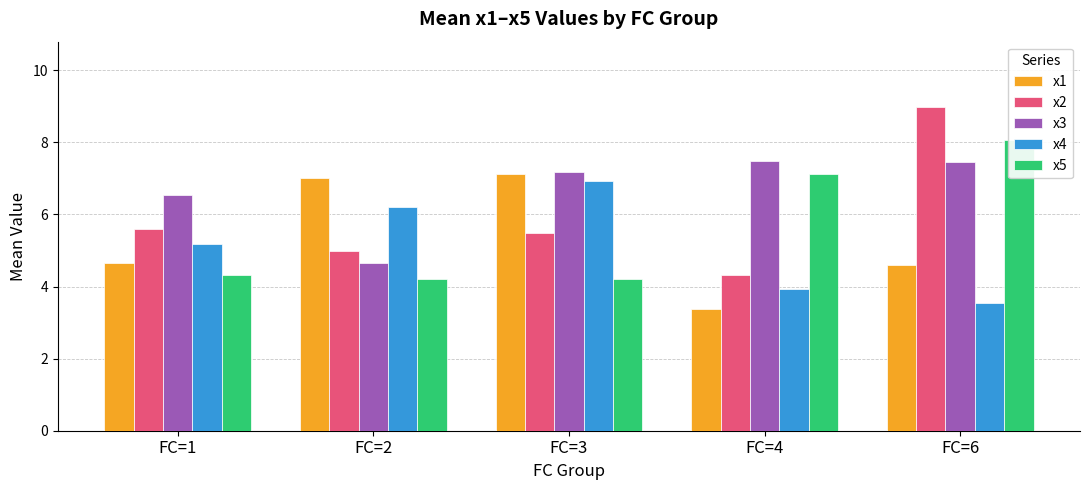

What is the value of the x1 bar at the 2nd from the left?

7.0